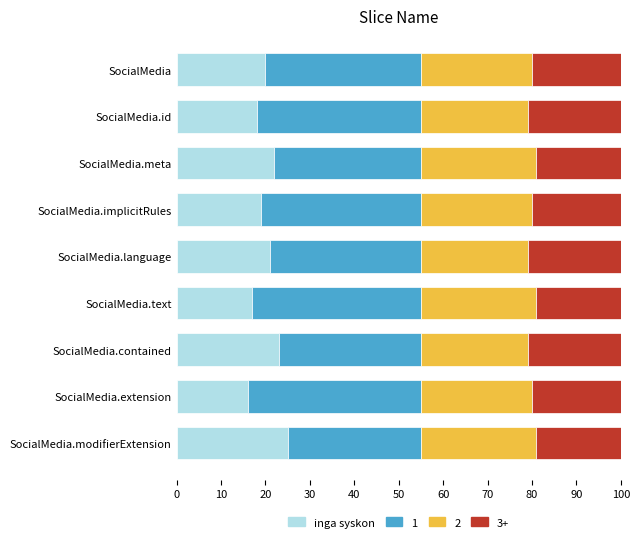

What is the highest value of the inga syskon series?

25